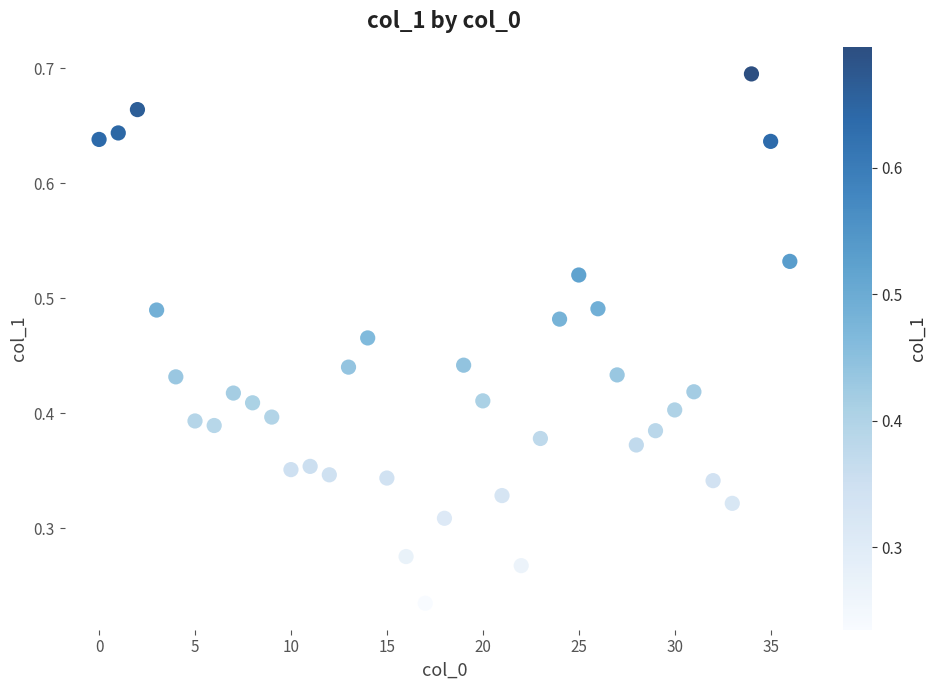

Count the number of points in this scatter plot.

37